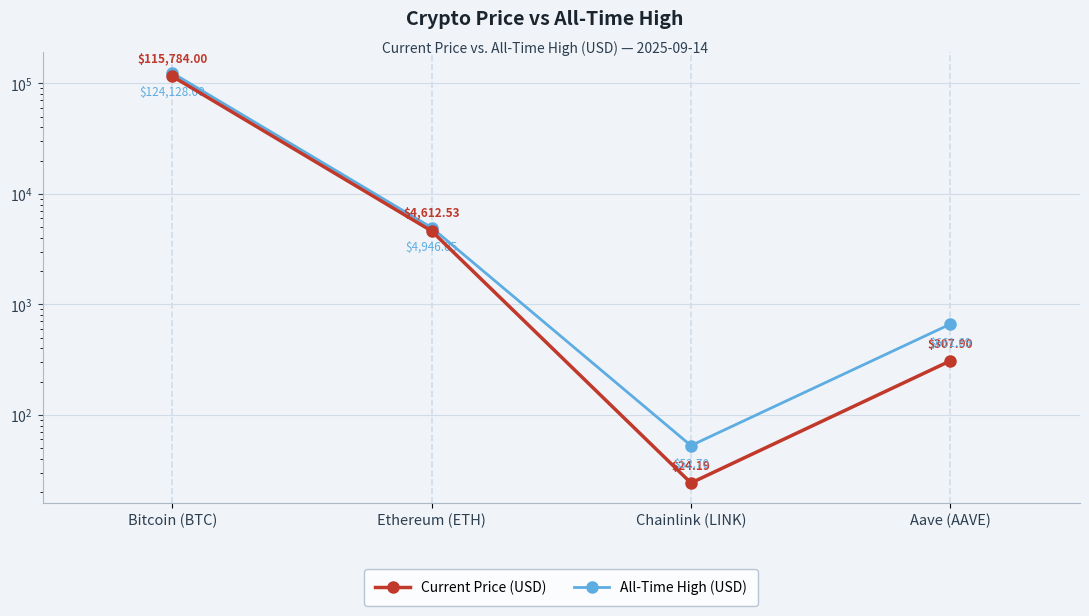

Rank the series by their maximum value, from highest to lowest.

All-Time High (USD), Current Price (USD)